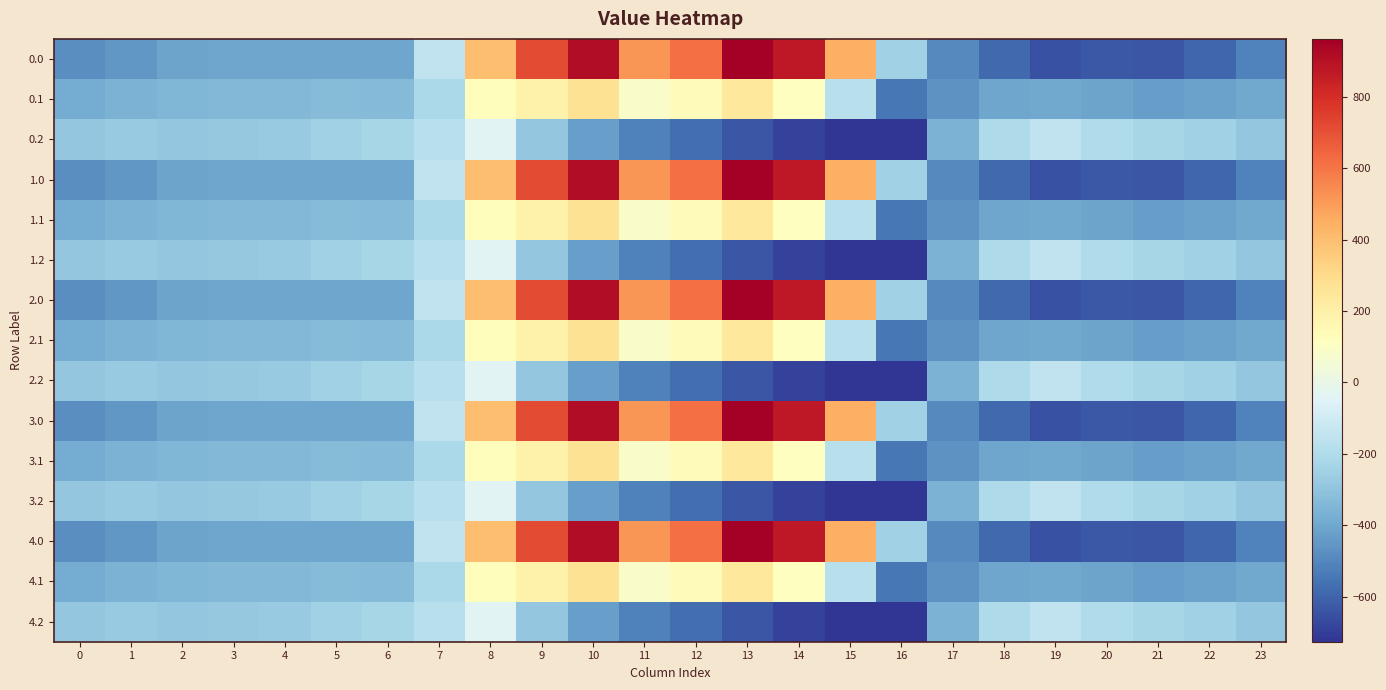

Rank the series at 20 from highest to lowest value.

0.2, 1.2, 2.2, 3.2, 4.2, 0.1, 1.1, 2.1, 3.1, 4.1, 0.0, 1.0, 2.0, 3.0, 4.0